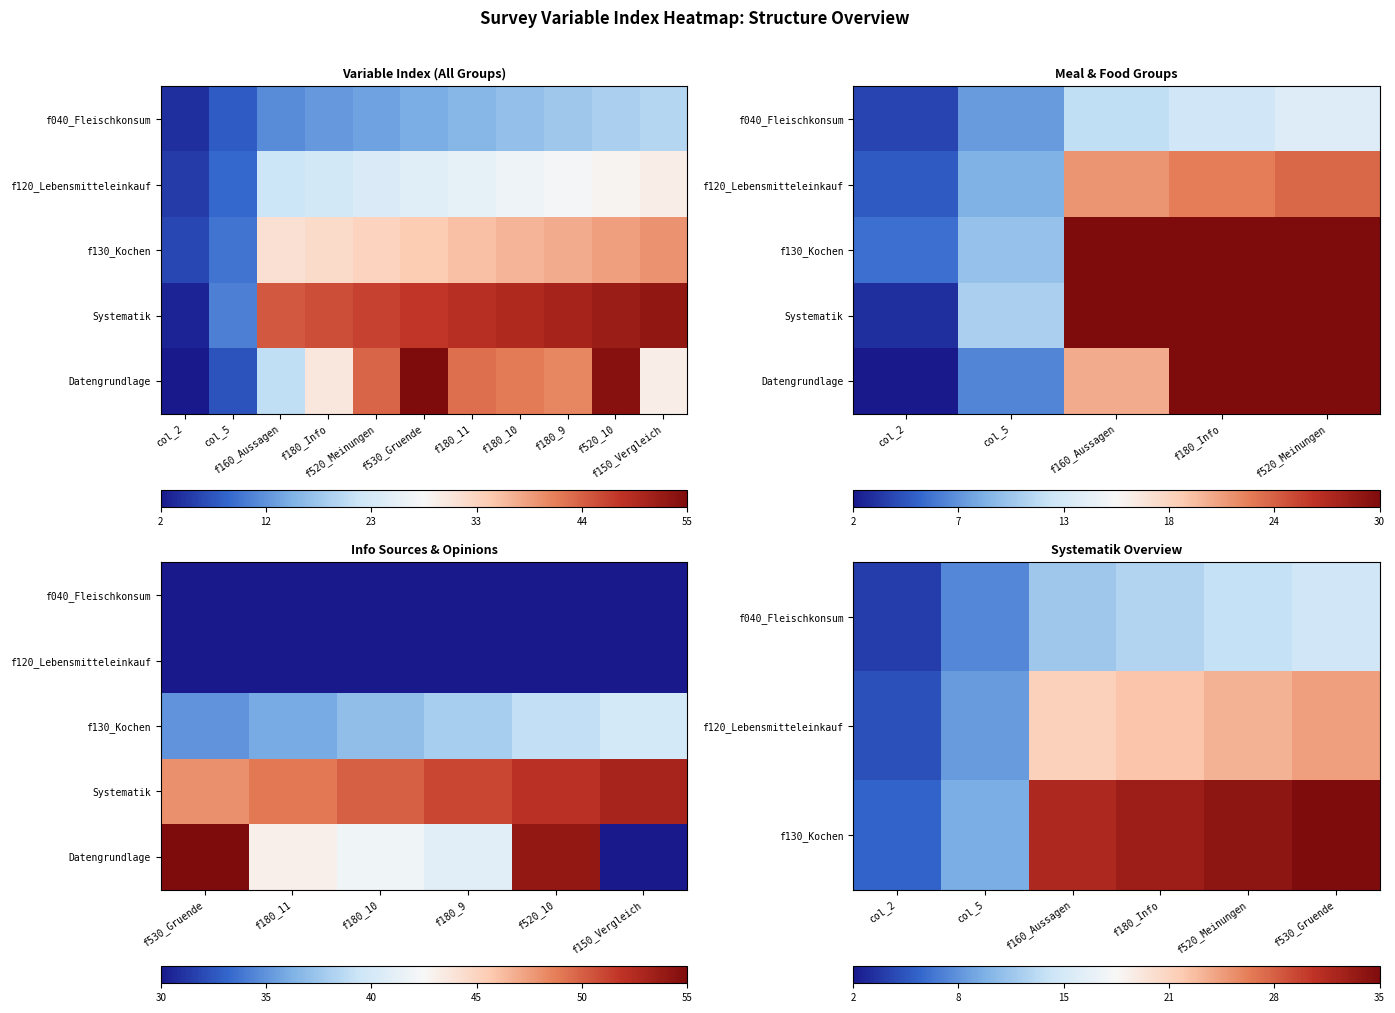

Rank the series by their average value, from lowest to highest.

f040_Fleischkonsum, f120_Lebensmitteleinkauf, f130_Kochen, Datengrundlage, Systematik